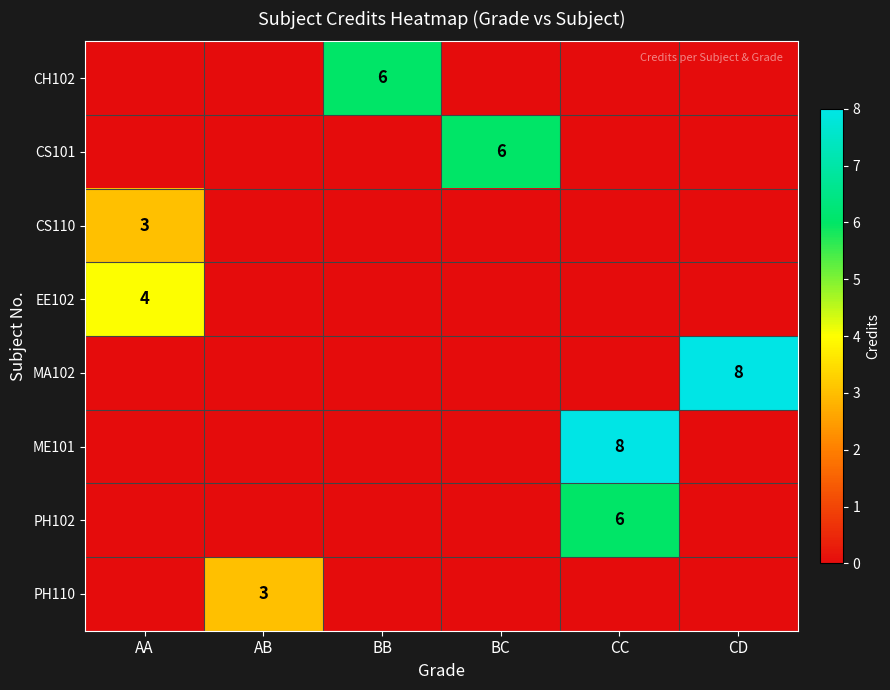

What is the difference between the highest and lowest values at AB?

3